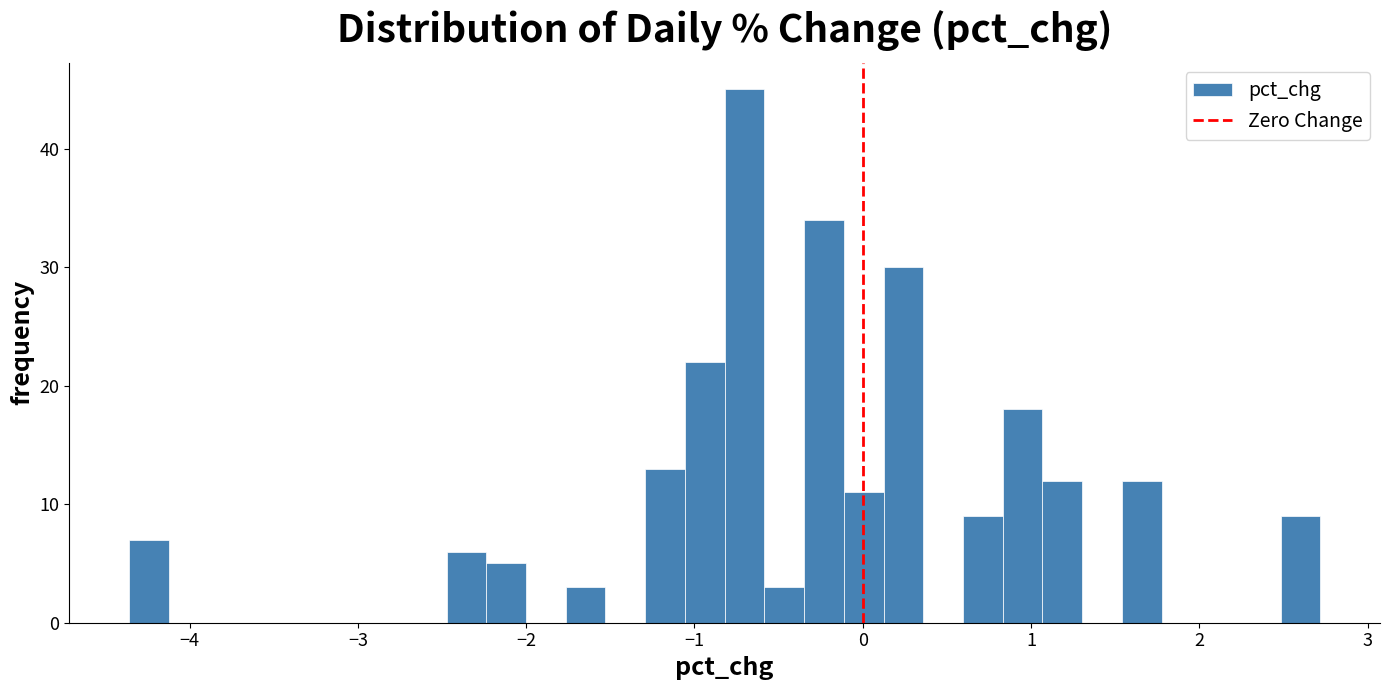

Around what value on the x-axis is the tallest bar? Give the approximate position of its centre, as read against the axis.

-0.7